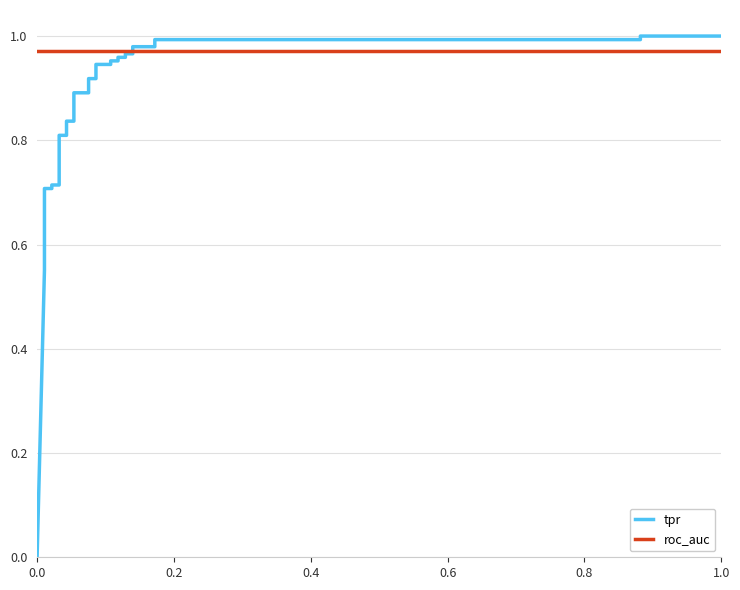

How many intersections are there between roc_auc and tpr?

1